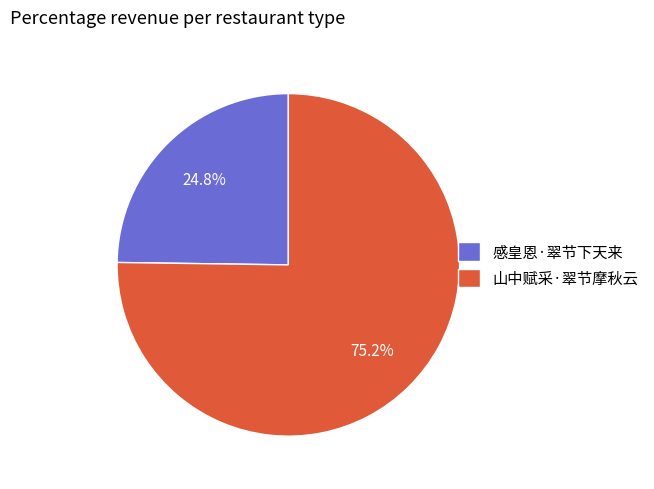

Rank the categories by value from lowest to highest.

感皇恩·翠节下天来, 山中赋采·翠节摩秋云